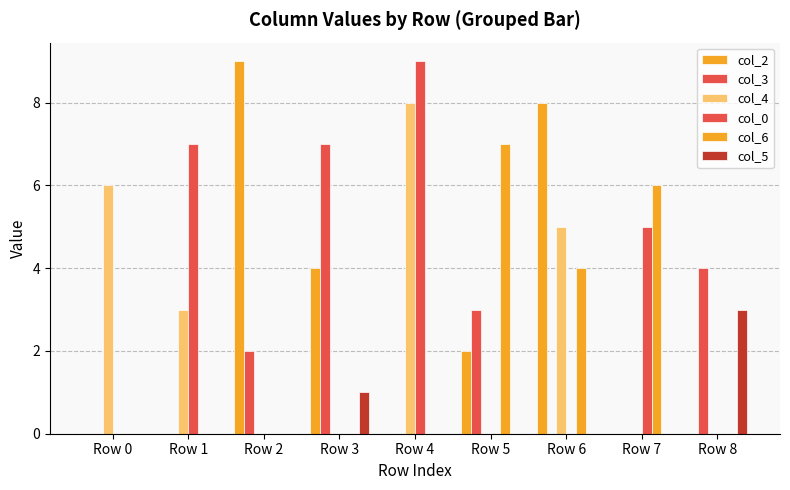

Is the value of col_4 at Row 1 greater than the value of col_0 at Row 6?

Yes